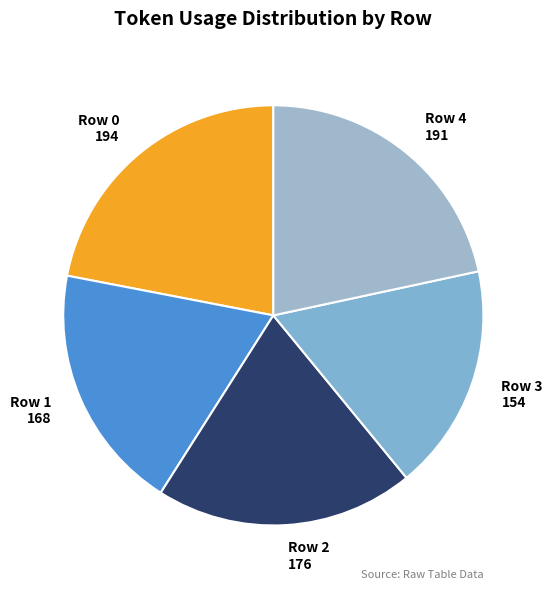

Is there a majority slice in this chart?

No